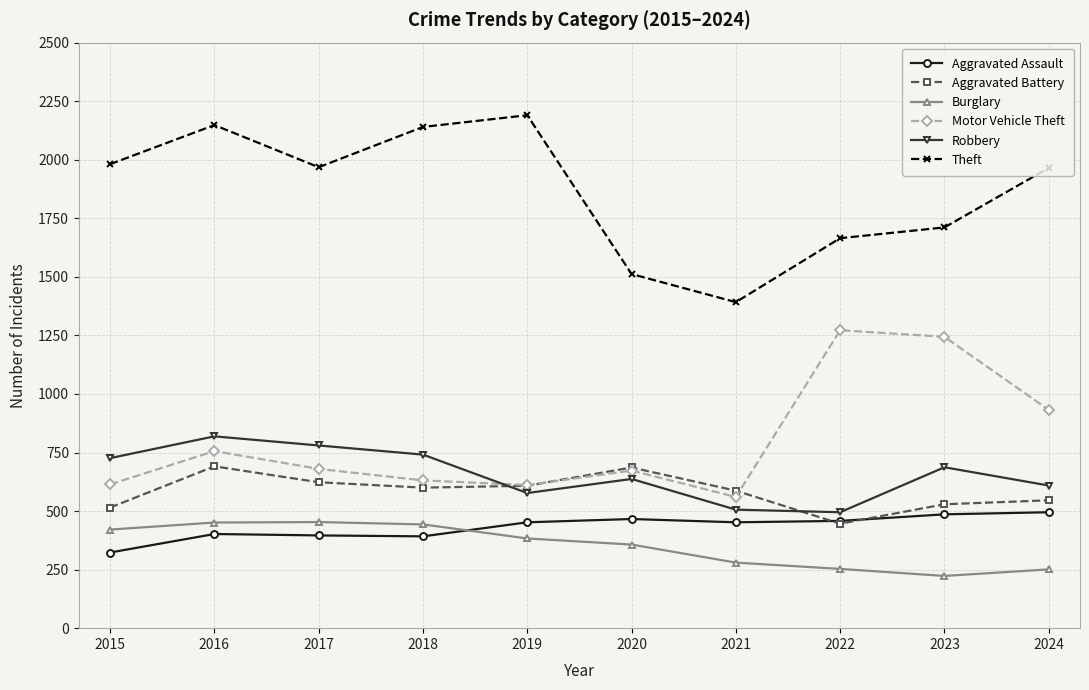

True or false: Aggravated Assault has a value of 156 at 2018.

False